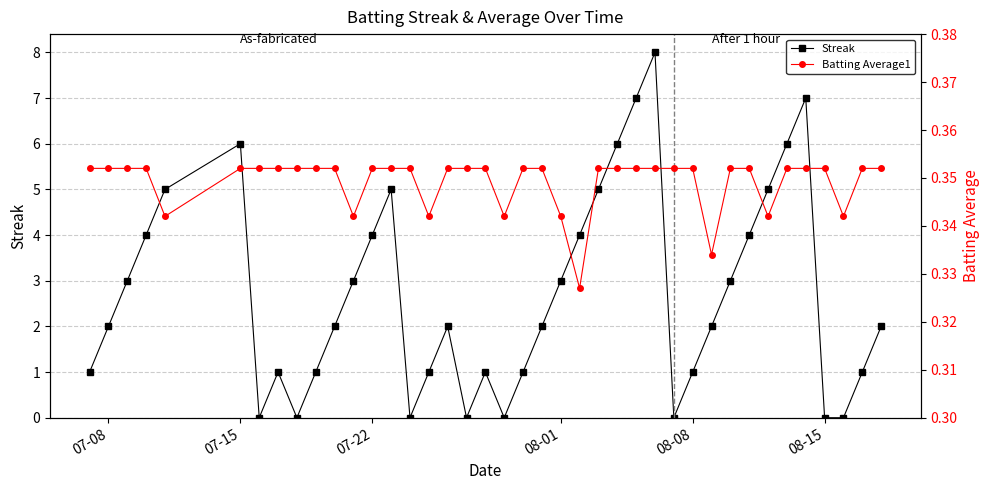

What is the difference between the second highest and minimum values in the Streak series?

7